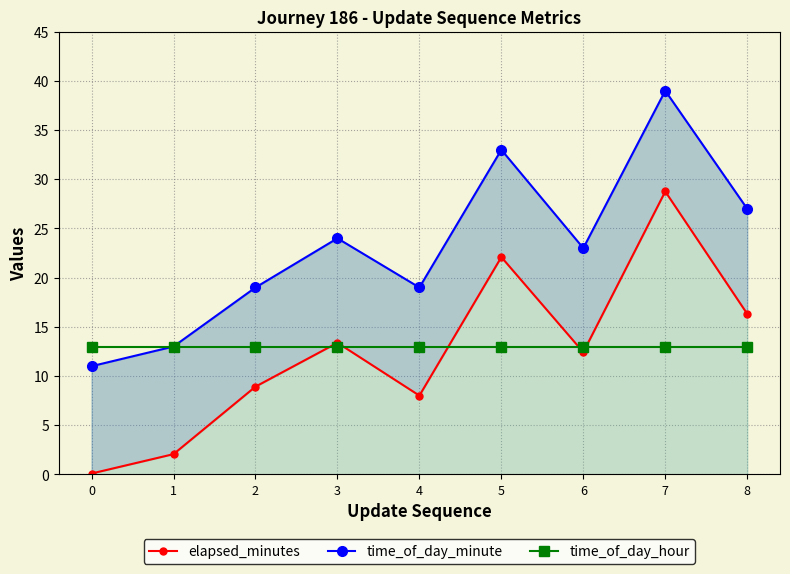

Reading right to left, list all the values displayed in this chart.

elapsed_minutes: 8=16.3	7=28.8	6=12.4	5=22.1	4=8.0	3=13.4	2=8.9	1=2.1	0=0.1
time_of_day_minute: 8=27.0	7=39.0	6=23.0	5=33.0	4=19.0	3=24.0	2=19.0	1=13.0	0=11.0
time_of_day_hour: 8=13.0	7=13.0	6=13.0	5=13.0	4=13.0	3=13.0	2=13.0	1=13.0	0=13.0